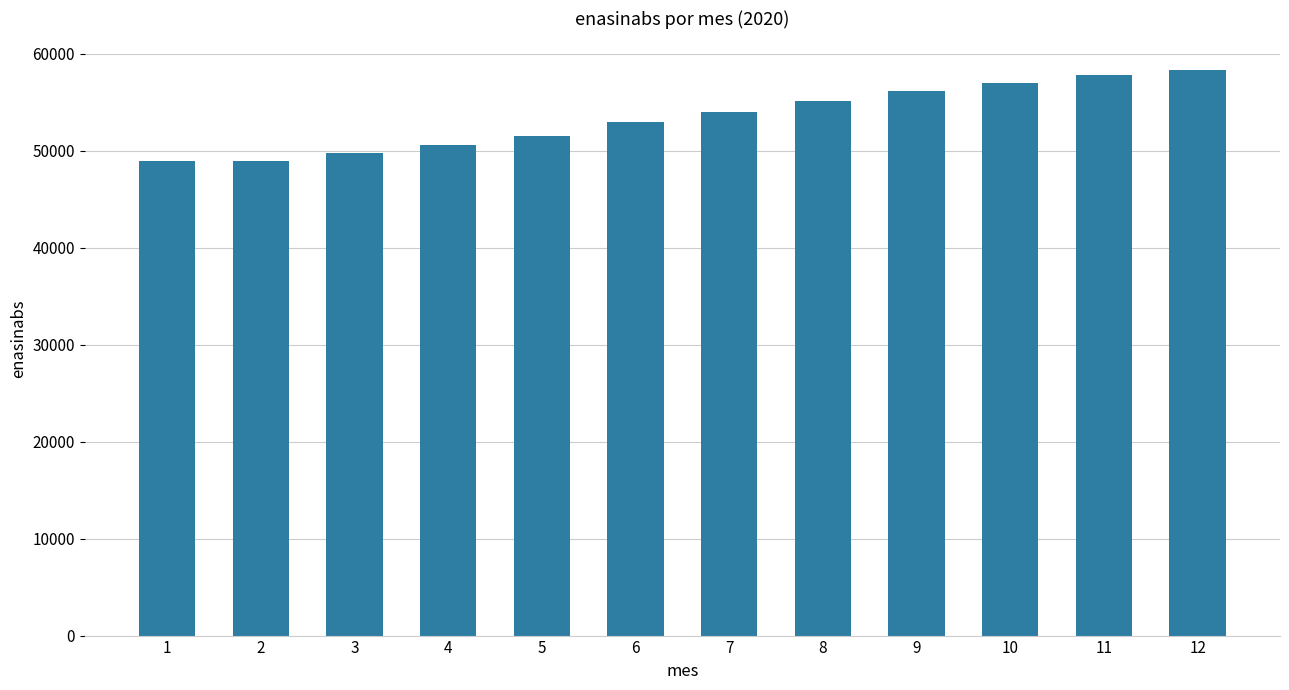

What is the difference between the second highest and minimum values?

8857